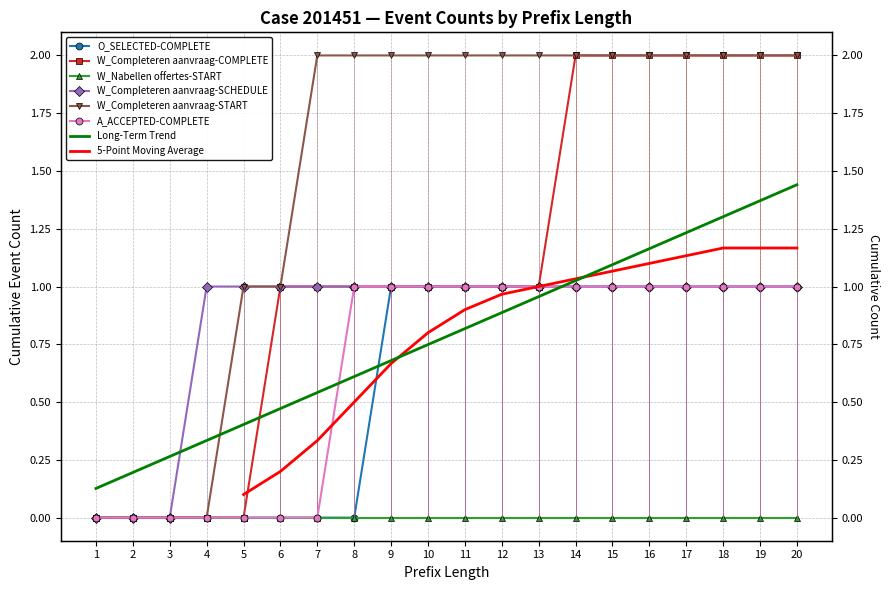

True or false: W_Completeren aanvraag-SCHEDULE and O_SELECTED-COMPLETE cross at least once.

False